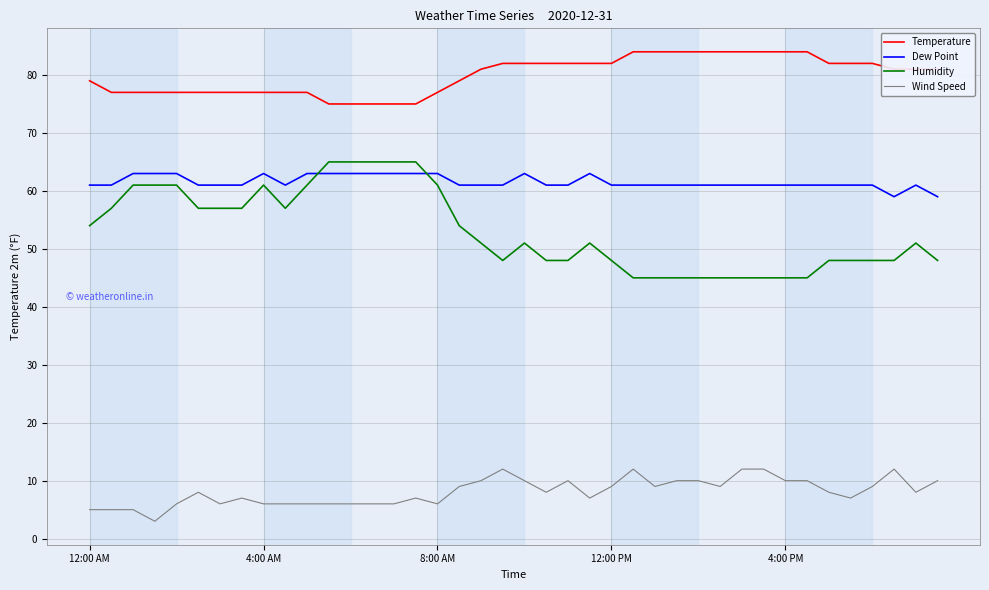

What is the difference between the maximum and minimum values in the Temperature series?

9